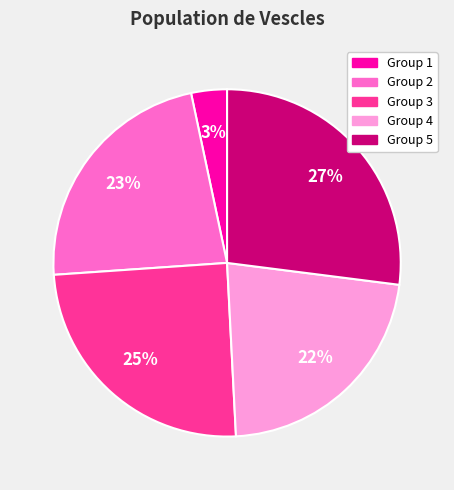

Is there a majority slice in this chart?

No